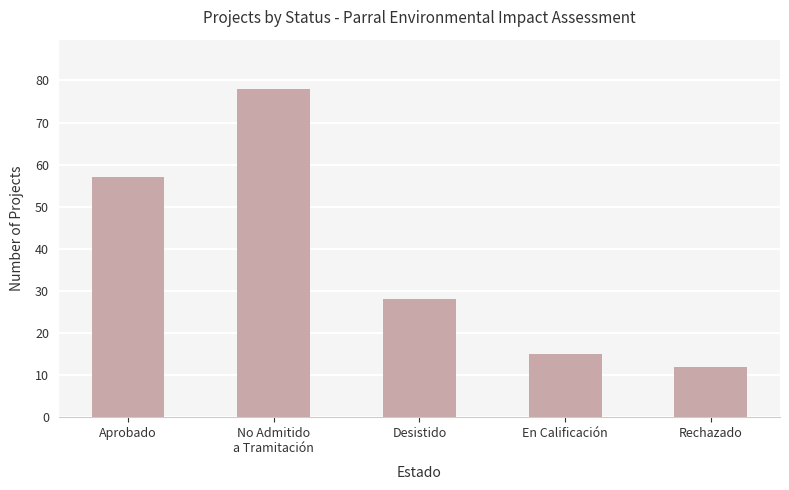

True or false: the data shows 15 at En Calificación.

True